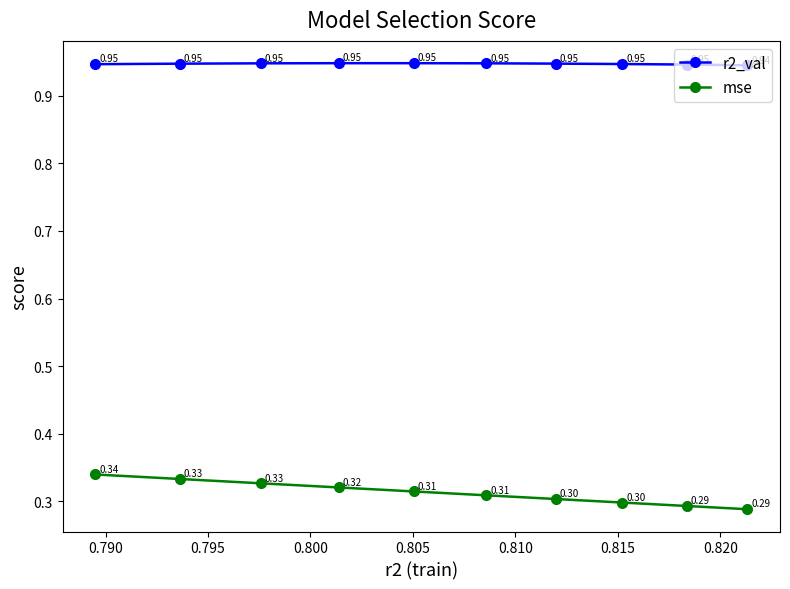

What is the sum of all mse values?

3.1